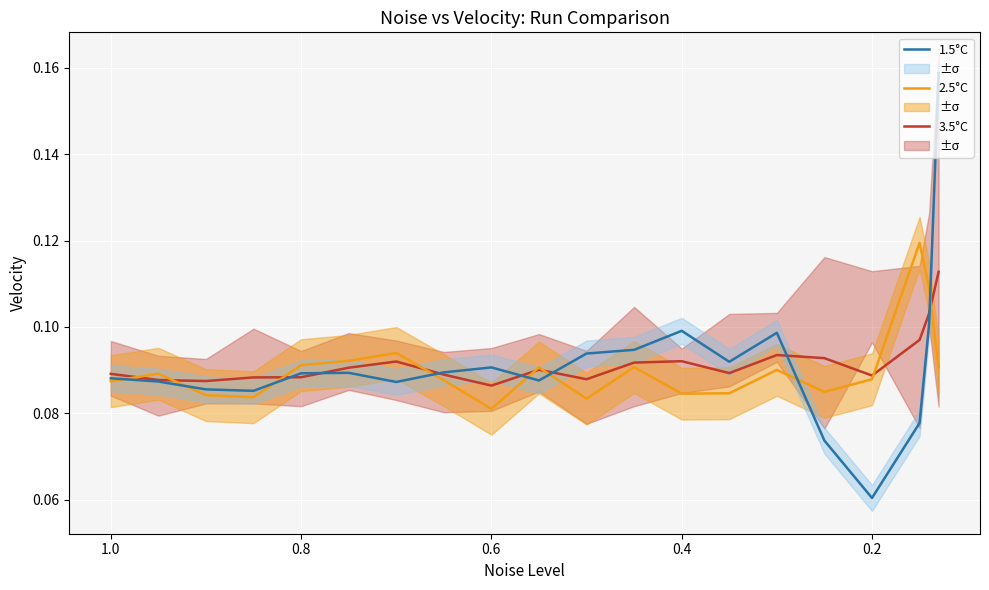

Count the number of categories in the chart.

20